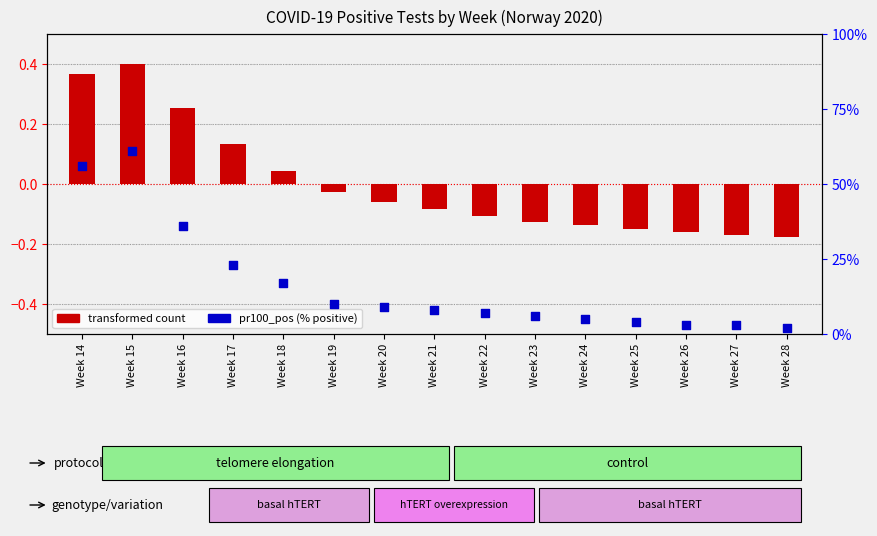

Which series reaches the maximum Y coordinate?

pr100_pos (% positive)